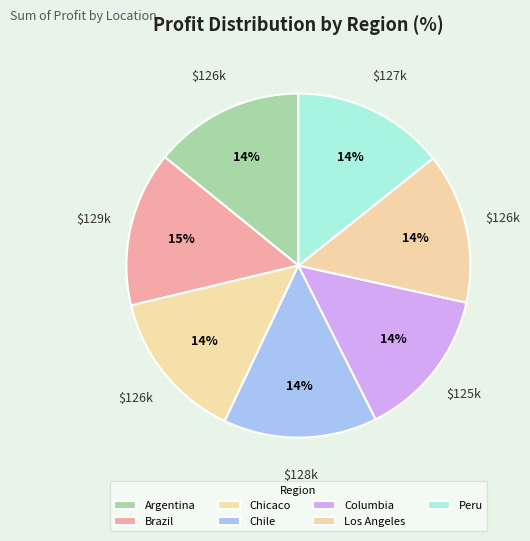

True or false: Peru accounts for 14% of the total.

True